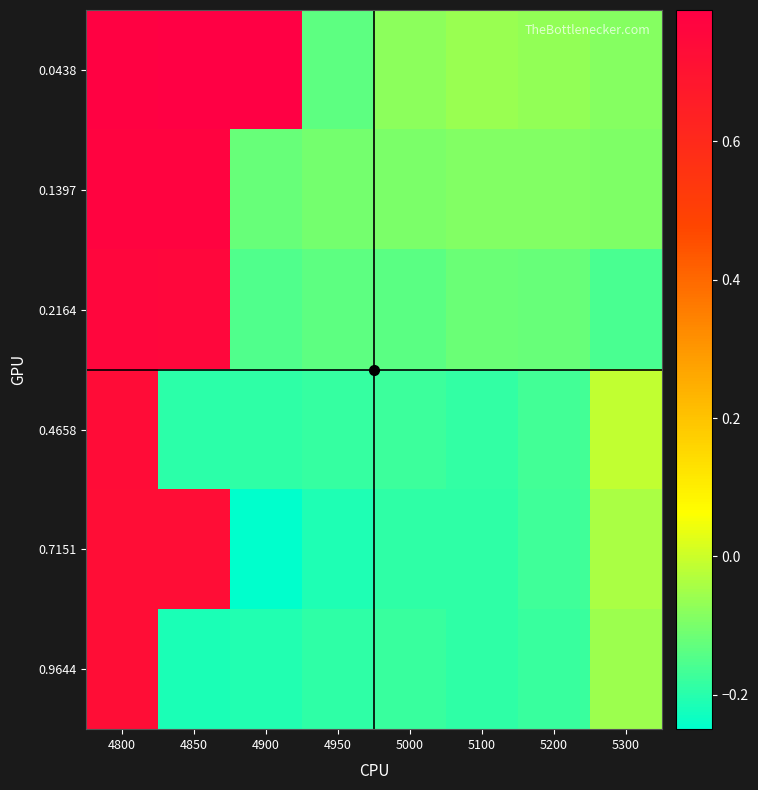

What is the total value across all series at 5000?

-0.9